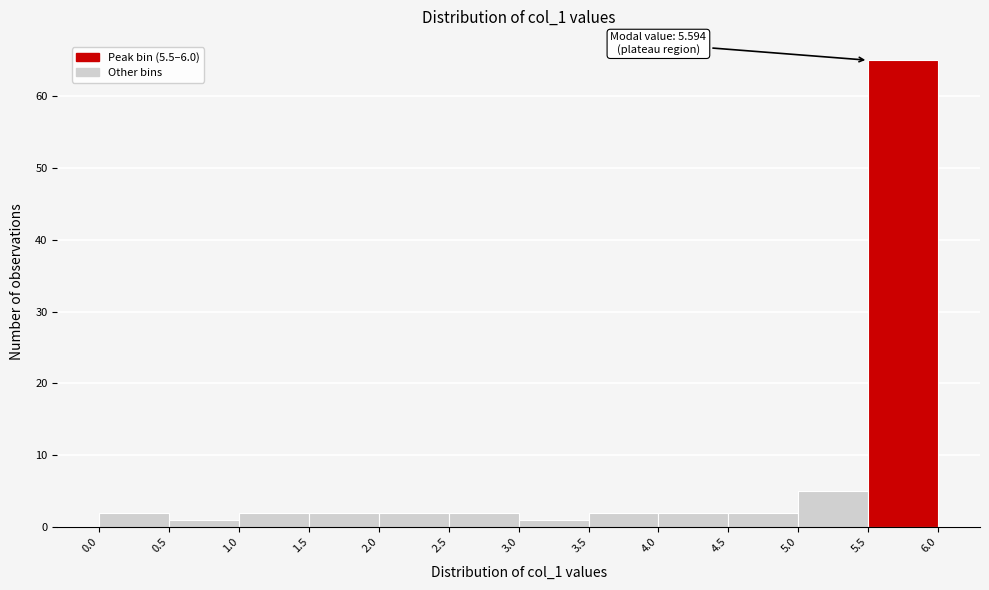

Which range on the x-axis has the tallest bar?

5.5 to 6.0